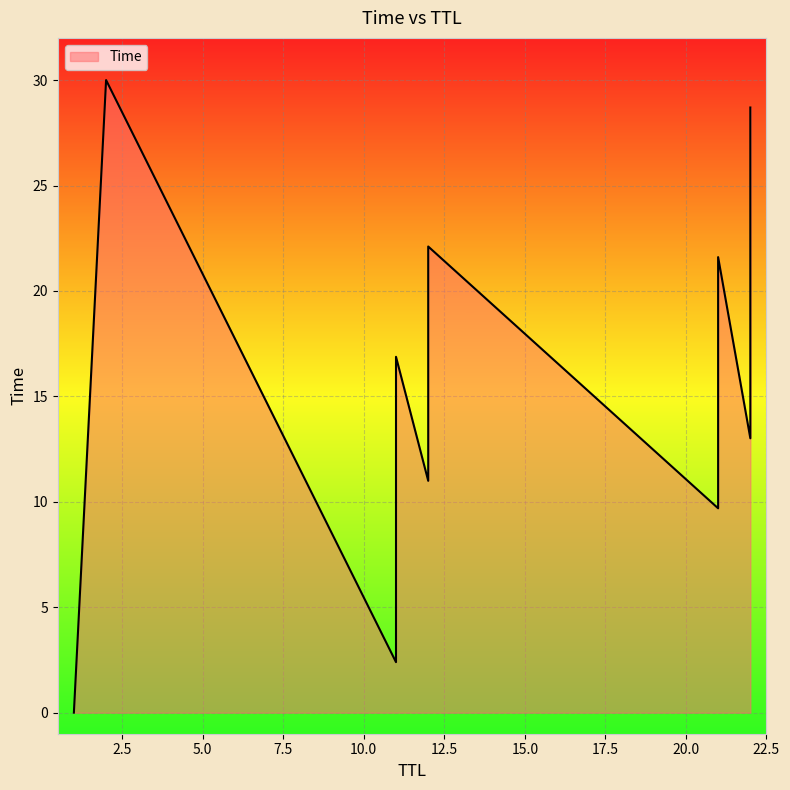

Which has a higher value, 21 or 22?

22